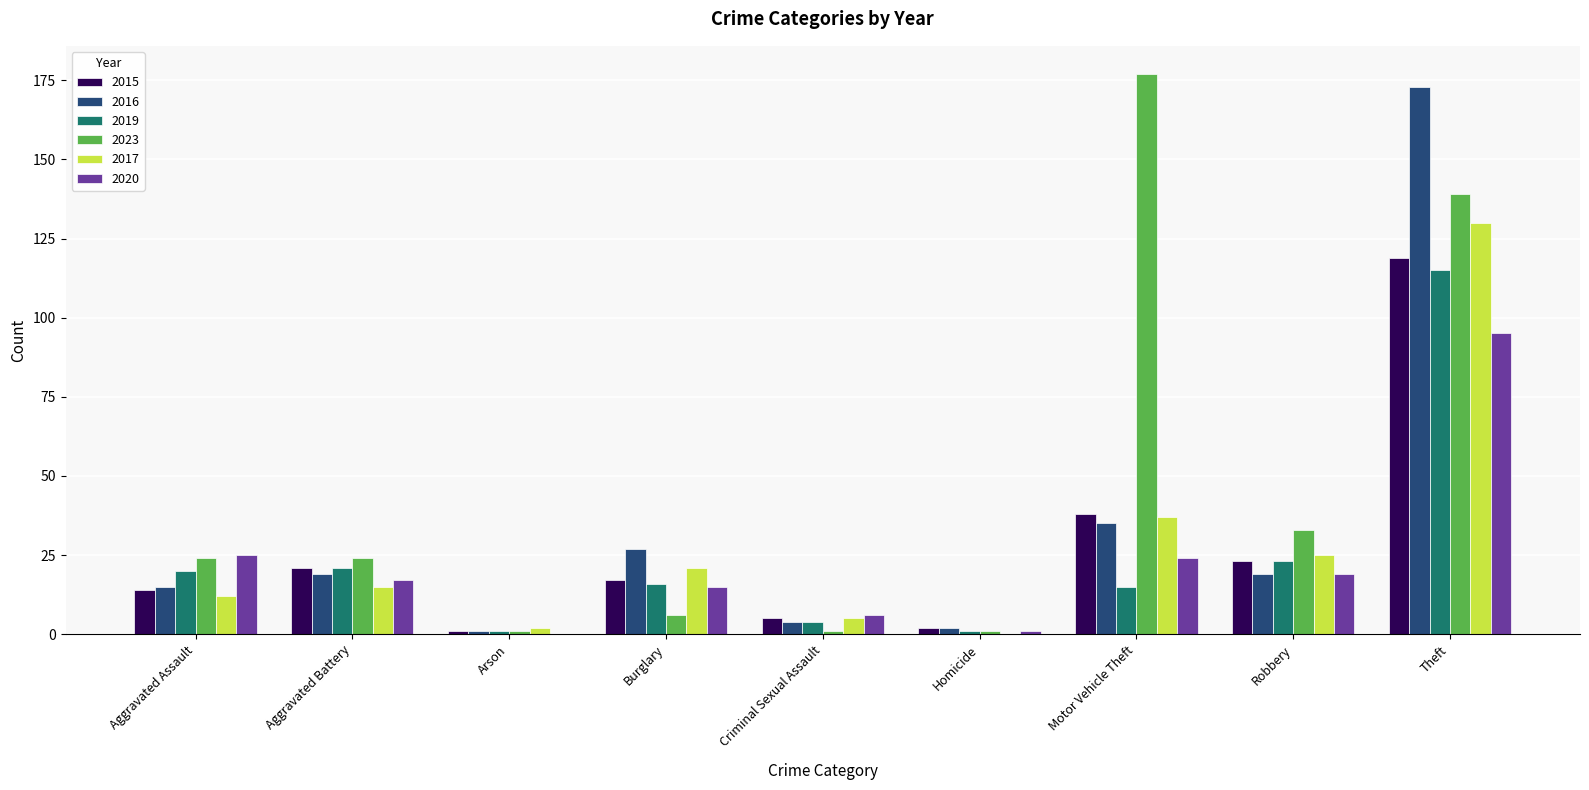

What is the sum of the 2020 values at Robbery and Burglary?

34